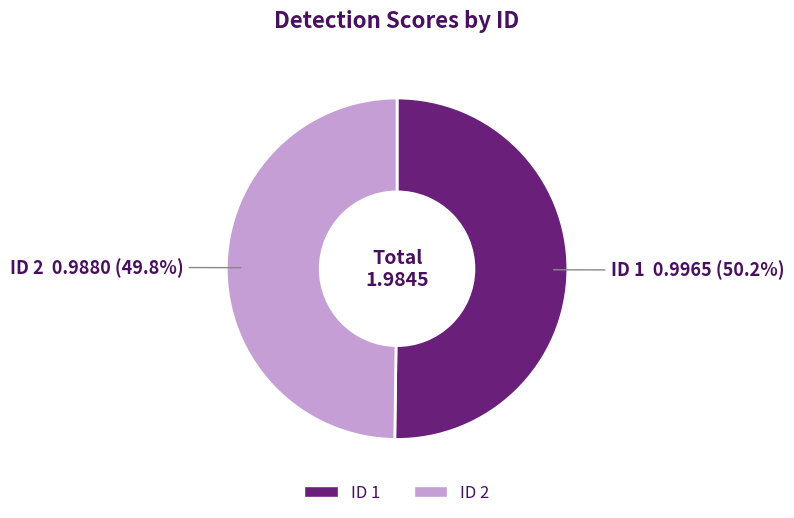

How many slices are in this pie chart?

2